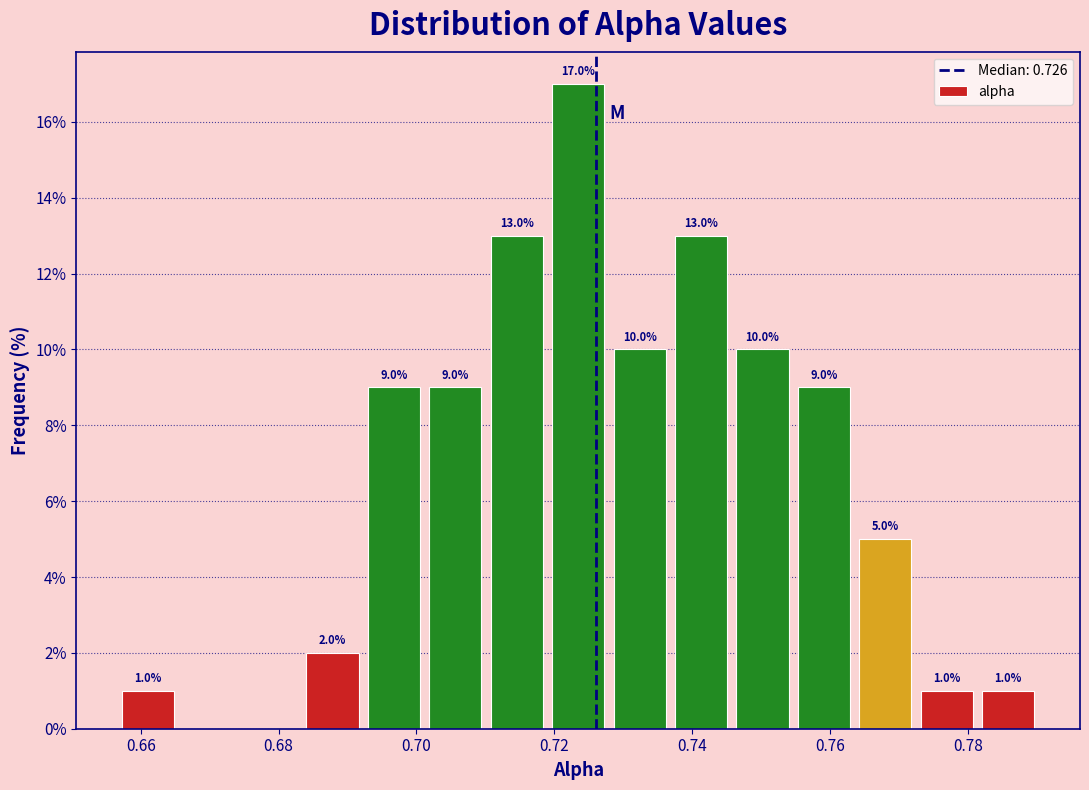

Over which range of the x-axis is the bar tallest?

0.720 to 0.728